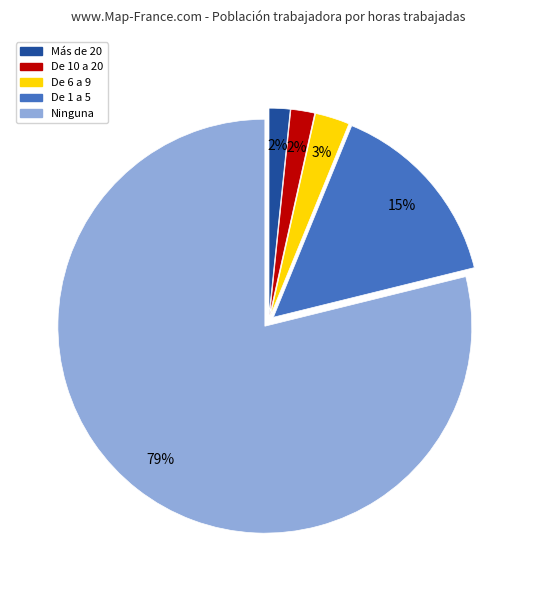

Count the number of slices in the pie.

5